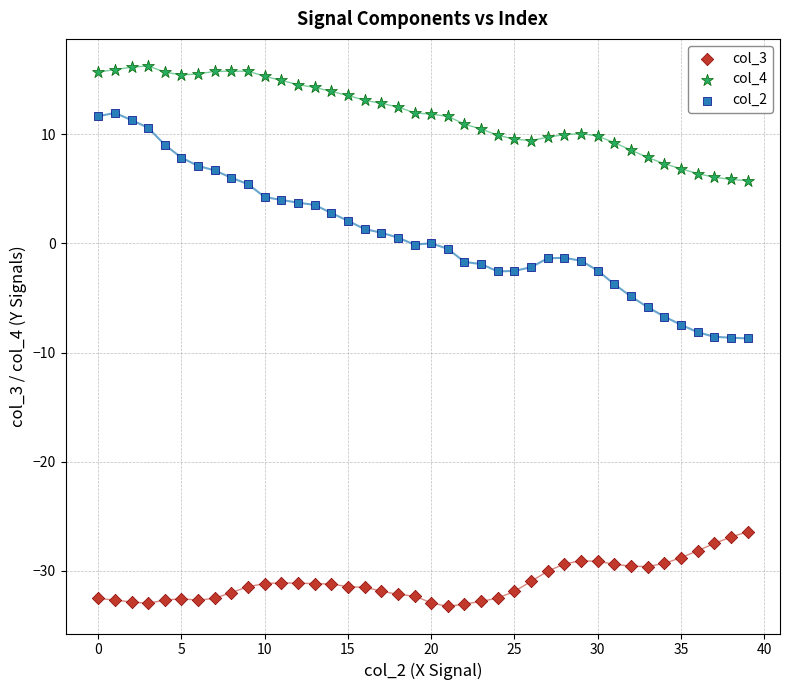

Across all data points, what is the range of Y values (max minus min)?

49.5